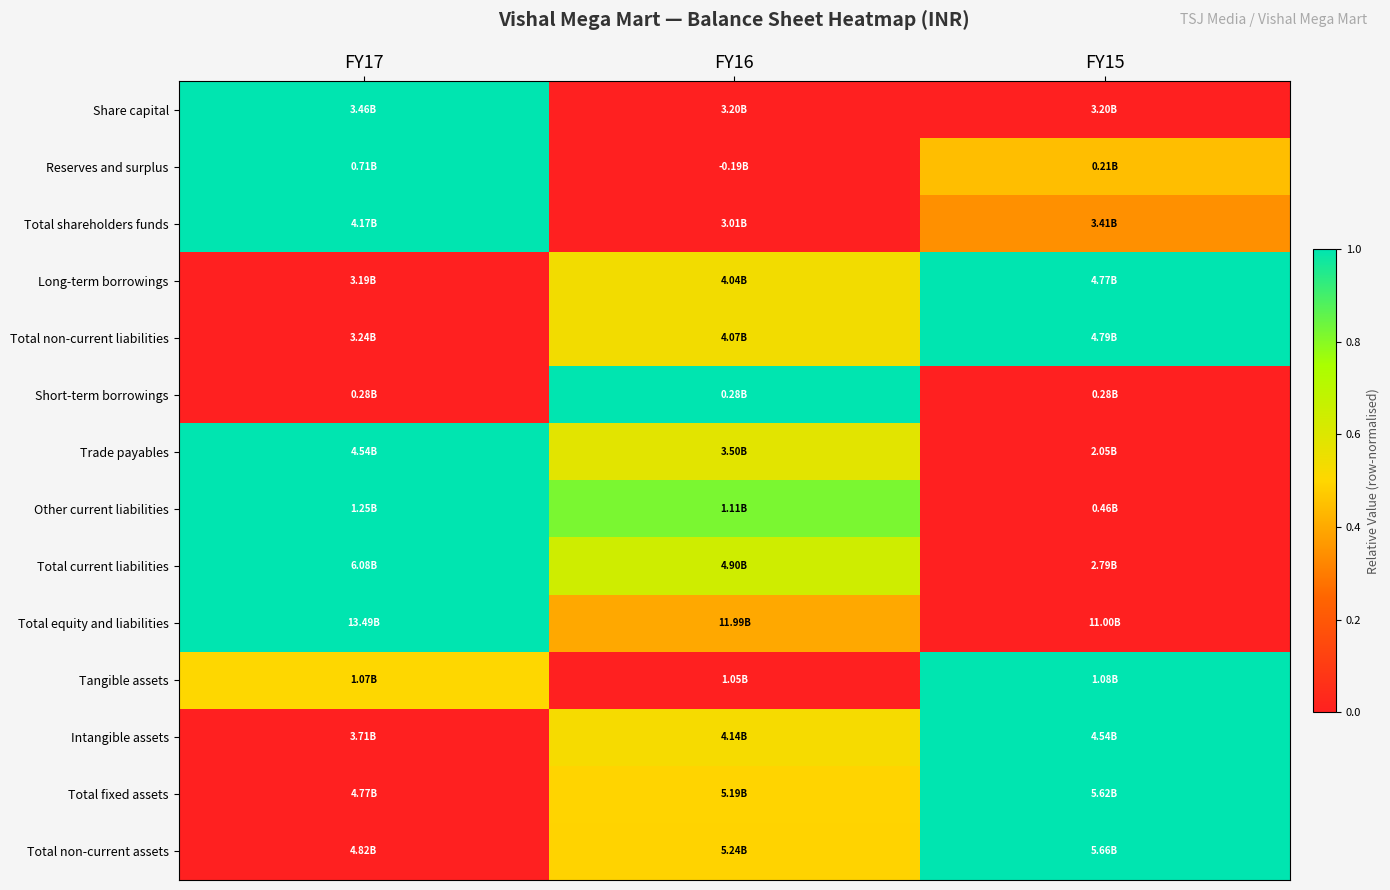

Reading left to right, what are all the values shown in this chart?

Share capital: FY17=1.0	FY16=0.0	FY15=0.0
Reserves and surplus: FY17=1.0	FY16=0.0	FY15=0.4
Total shareholders funds: FY17=1.0	FY16=0.0	FY15=0.3
Long-term borrowings: FY17=0.0	FY16=0.5	FY15=1.0
Total non-current liabilities: FY17=0.0	FY16=0.5	FY15=1.0
Short-term borrowings: FY17=0.0	FY16=1.0	FY15=0.0
Trade payables: FY17=1.0	FY16=0.6	FY15=0.0
Other current liabilities: FY17=1.0	FY16=0.8	FY15=0.0
Total current liabilities: FY17=1.0	FY16=0.6	FY15=0.0
Total equity and liabilities: FY17=1.0	FY16=0.4	FY15=0.0
Tangible assets: FY17=0.5	FY16=0.0	FY15=1.0
Intangible assets: FY17=0.0	FY16=0.5	FY15=1.0
Total fixed assets: FY17=0.0	FY16=0.5	FY15=1.0
Total non-current assets: FY17=0.0	FY16=0.5	FY15=1.0